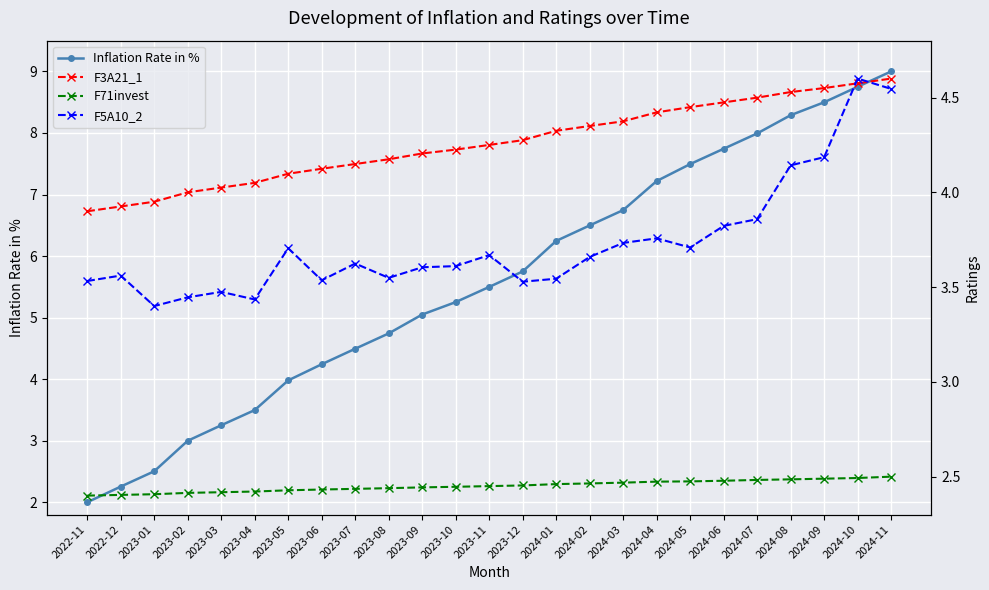

How many times do F3A21_1 and F5A10_2 cross each other?

2